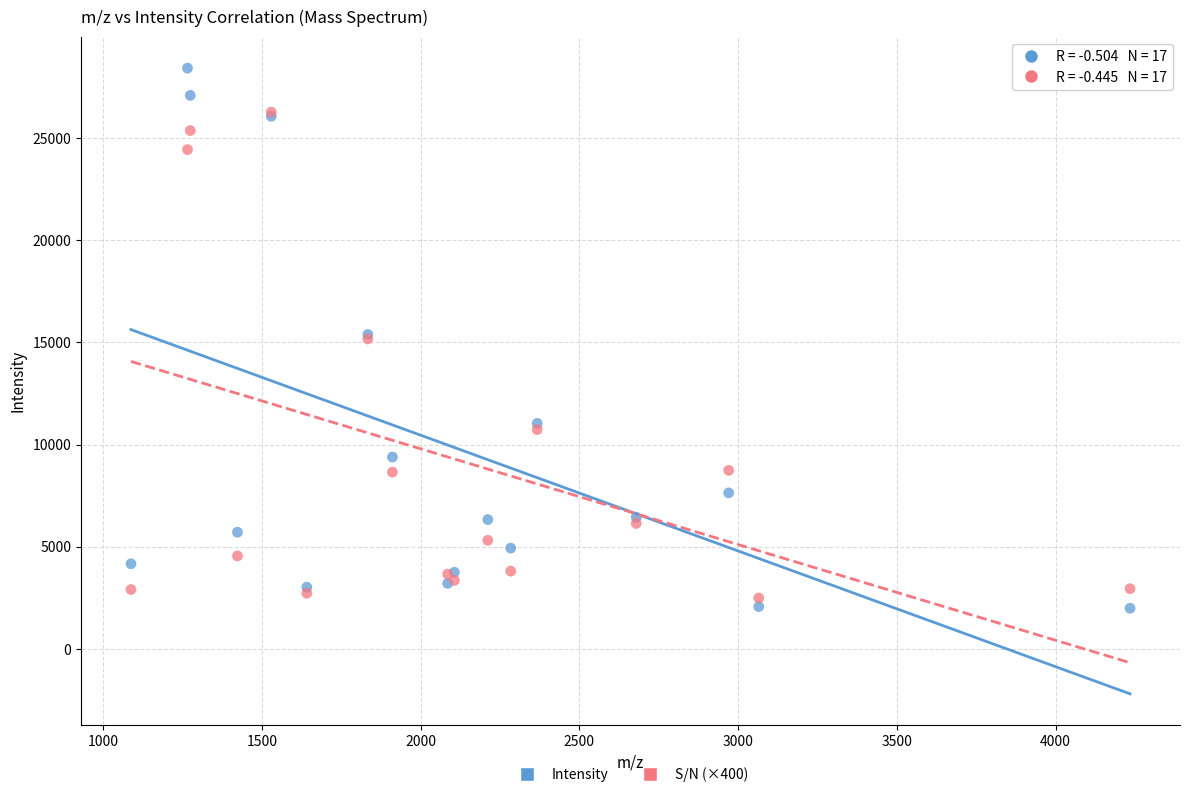

Which series contains the highest Y value?

Intensity